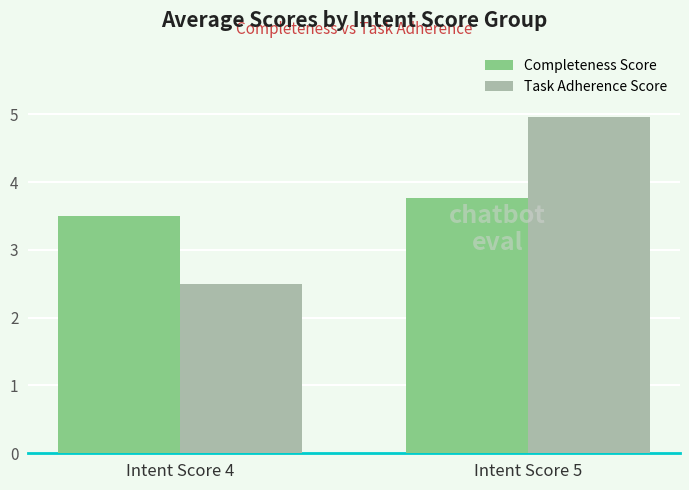

What is the value of the Task Adherence Score bar at the 2nd from the left?

5.0